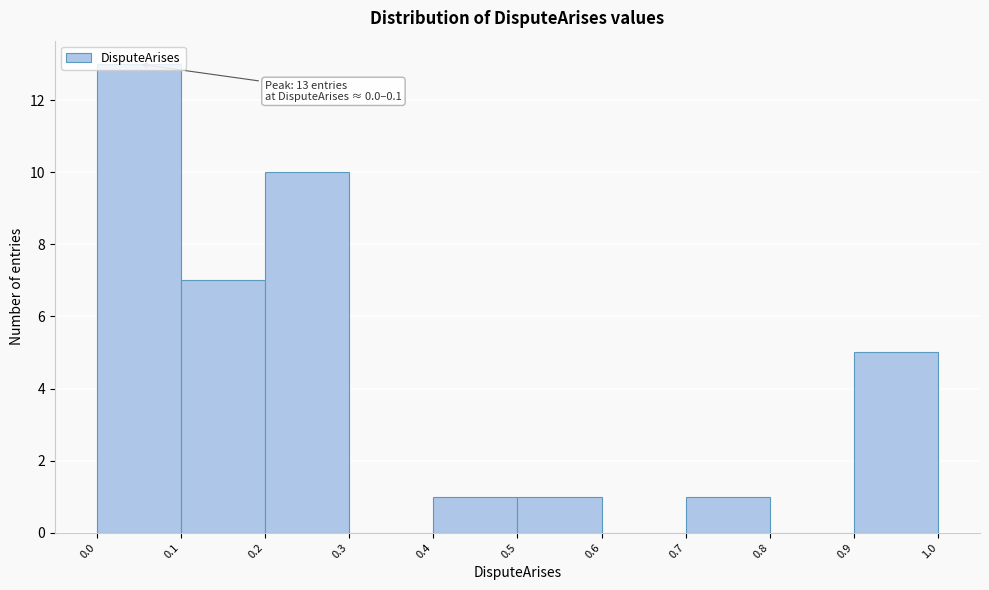

Over which range of the x-axis is the bar tallest?

0.0 to 0.1